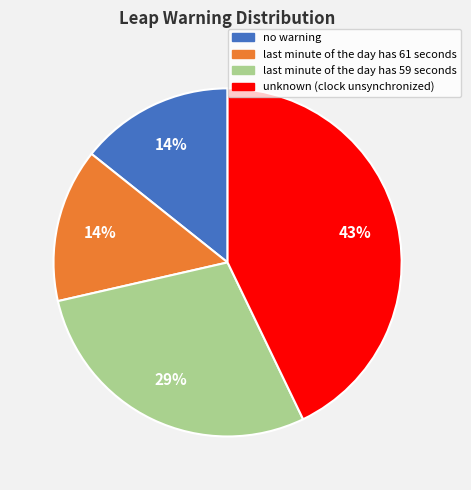

How many segments does this pie chart have?

4